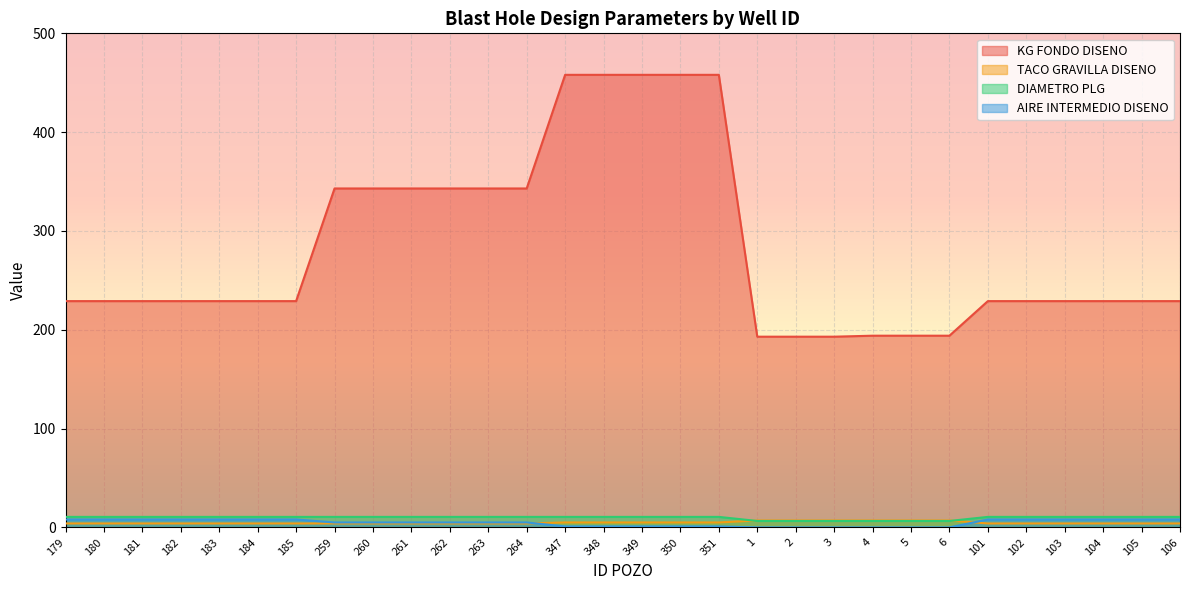

What is the difference between the second highest and second lowest values in the AIRE INTERMEDIO DISENO series?

8.0